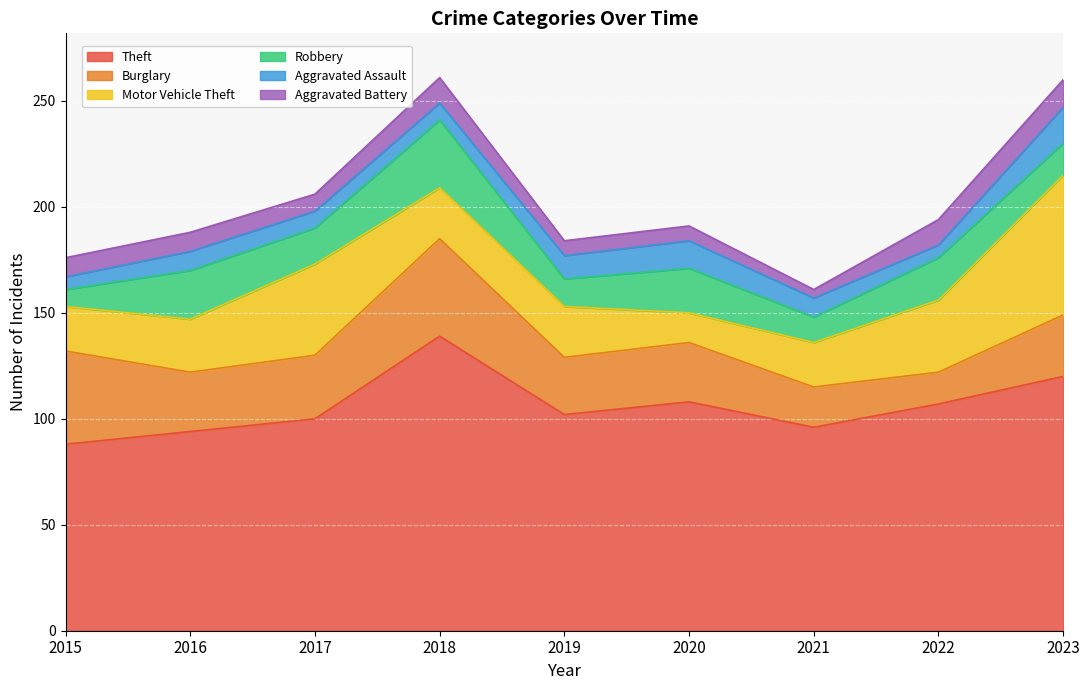

How many lines are shown in the chart?

6